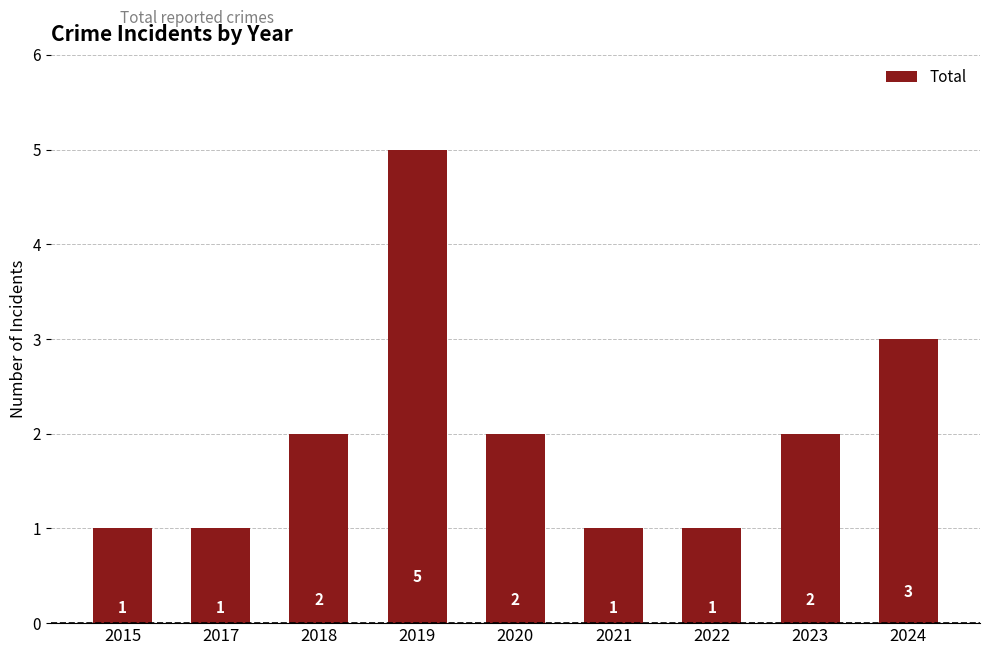

Reading left to right, extract all data points from this chart.

1	1	2	5	2	1	1	2	3